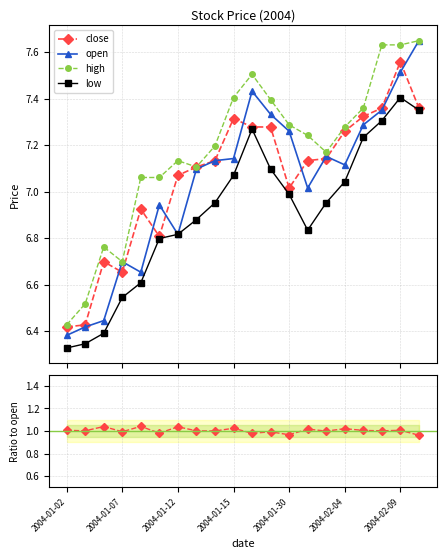

What is the greatest value displayed?

7.6